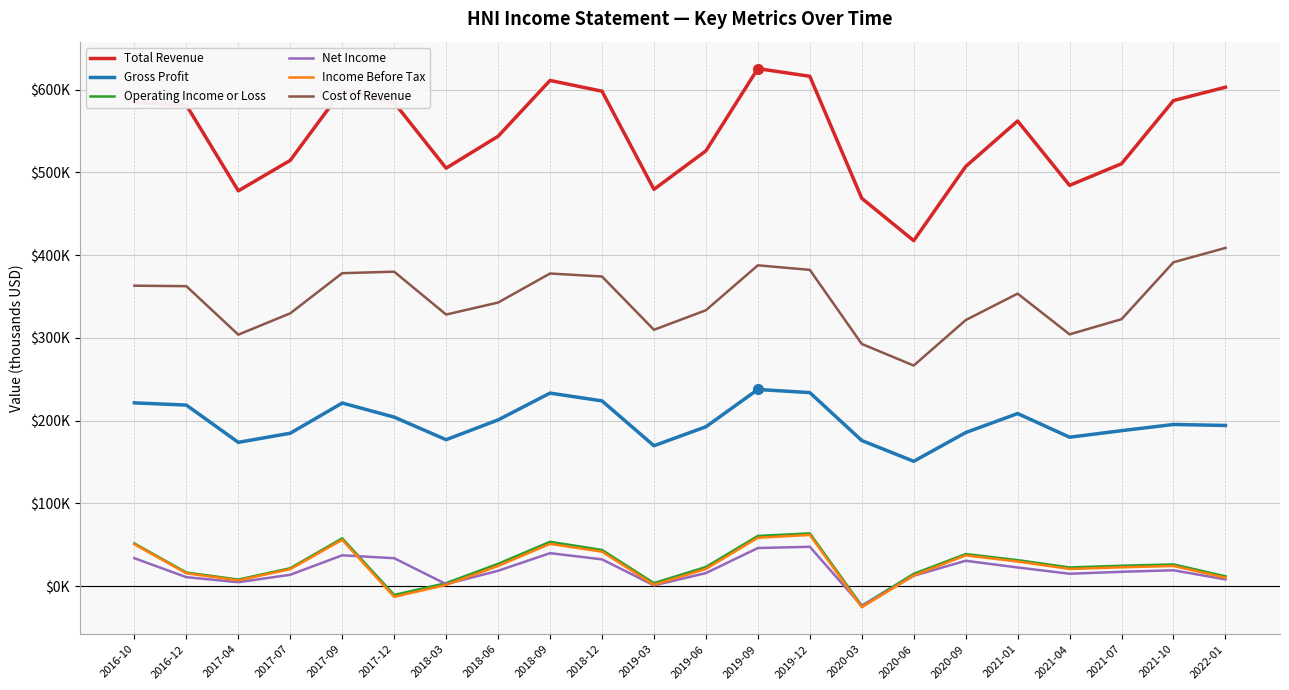

Is this an area chart (filled region under the line)?

No